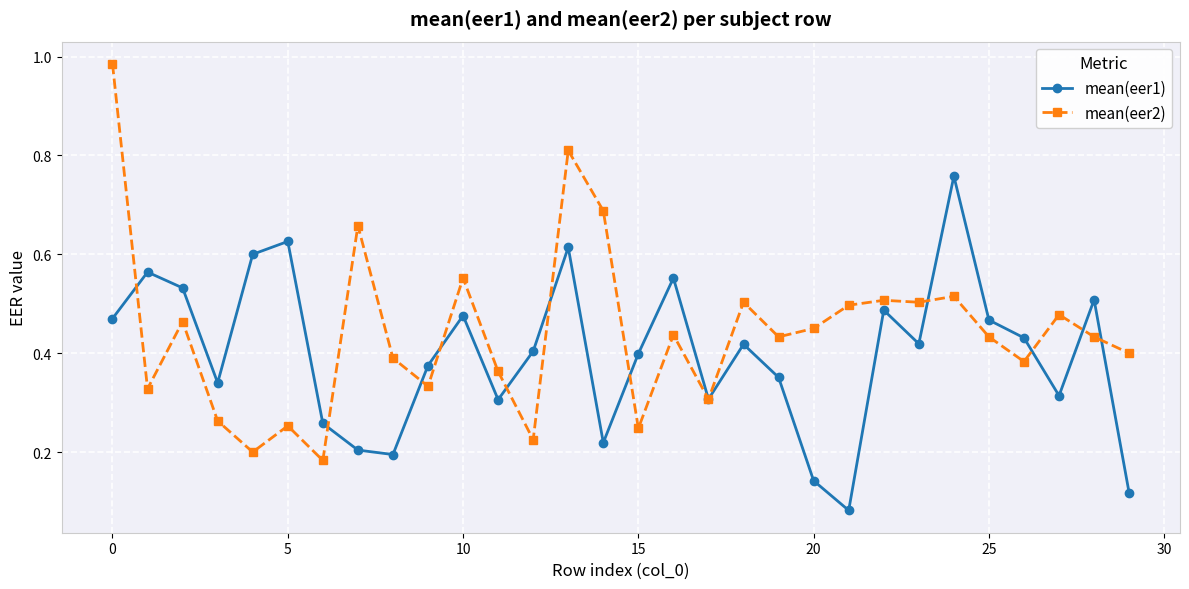

How many interior local peaks does the mean(eer1) series have?

9